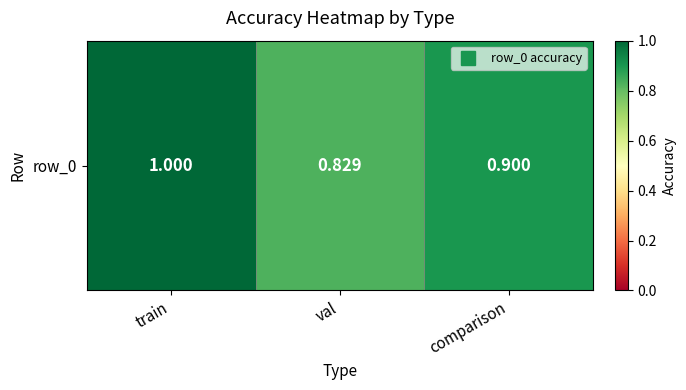

What is the difference between the maximum and second lowest values?

0.1